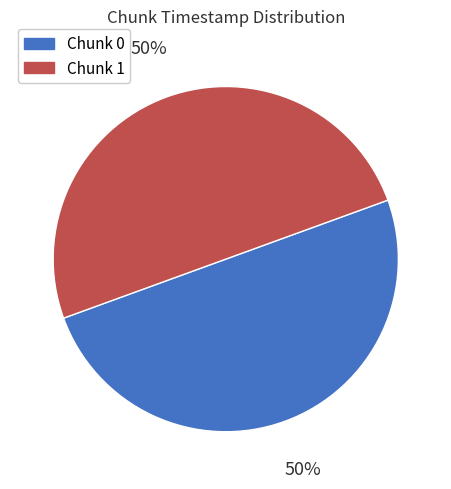

How many segments does this pie chart have?

2